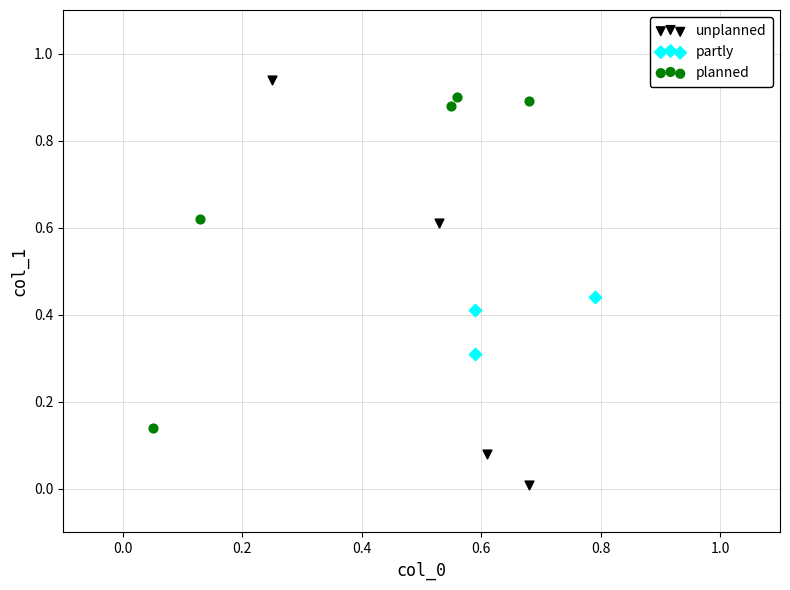

Which series reaches the minimum Y coordinate?

unplanned